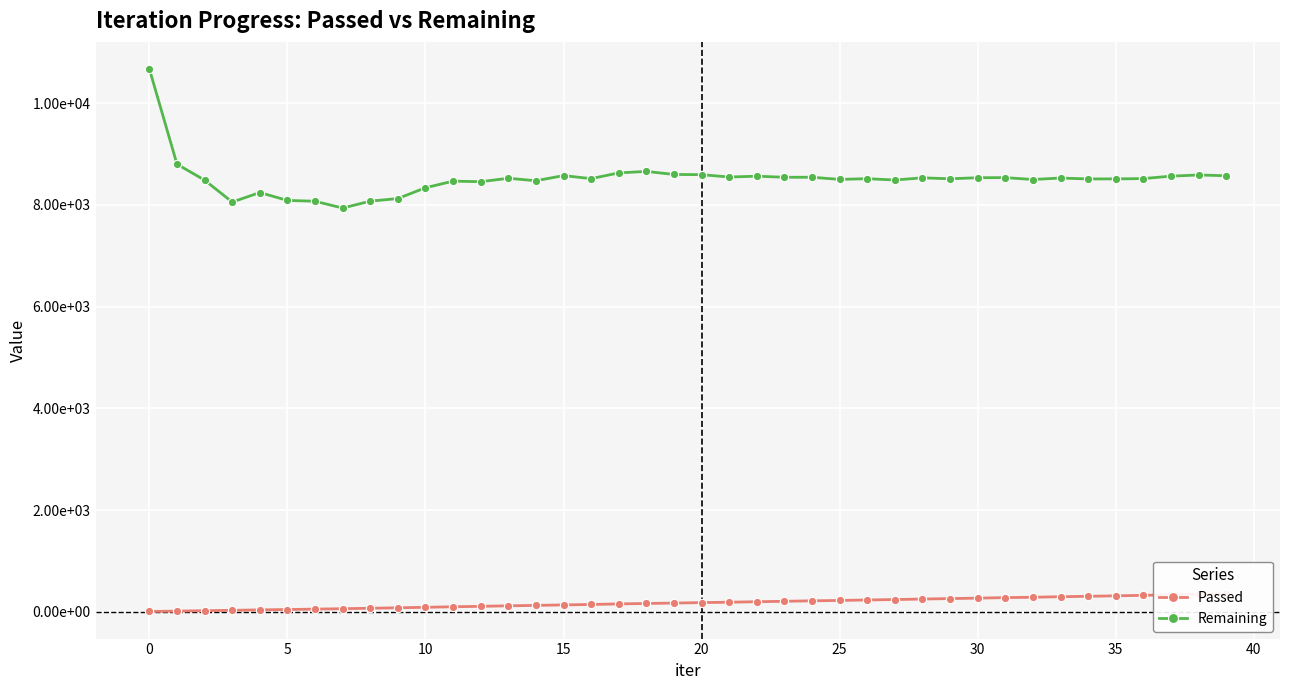

The Remaining series shows 12486 at 35. True or false?

False